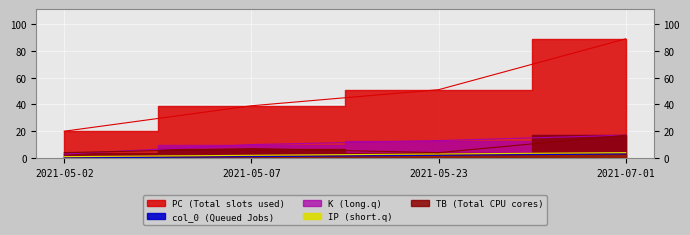

The value of IP at 2021-05-07 is 3. True or false?

False